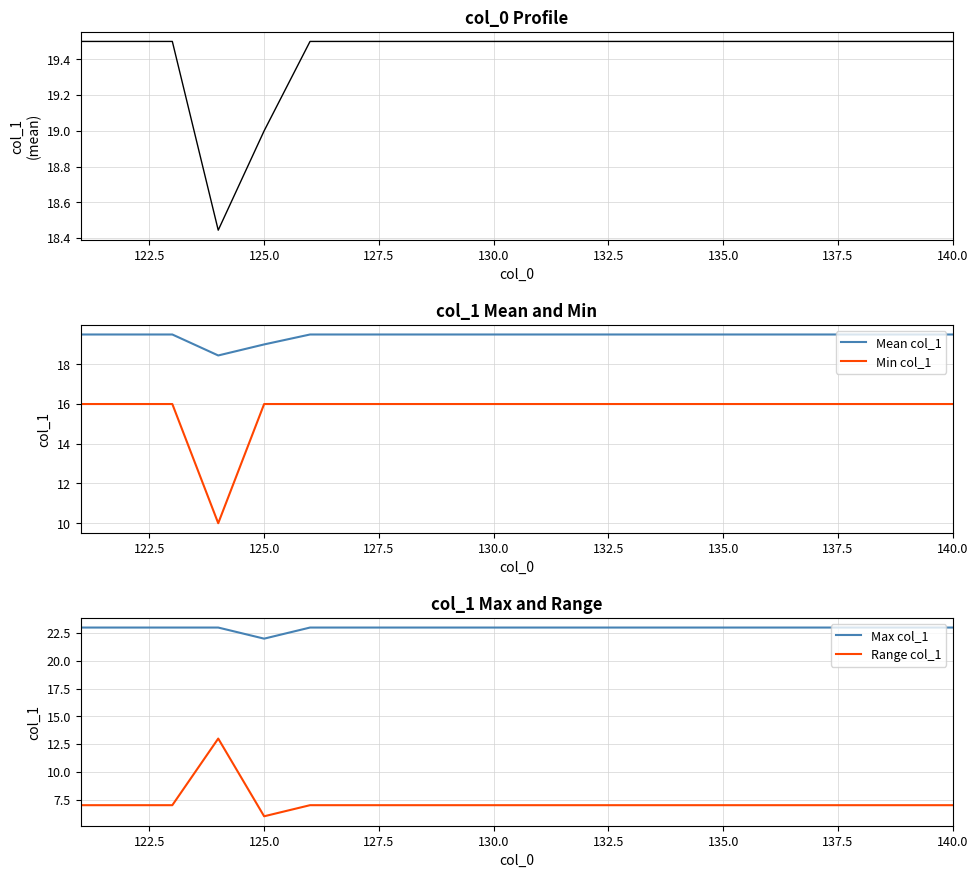

How many distinct data groups are displayed?

4